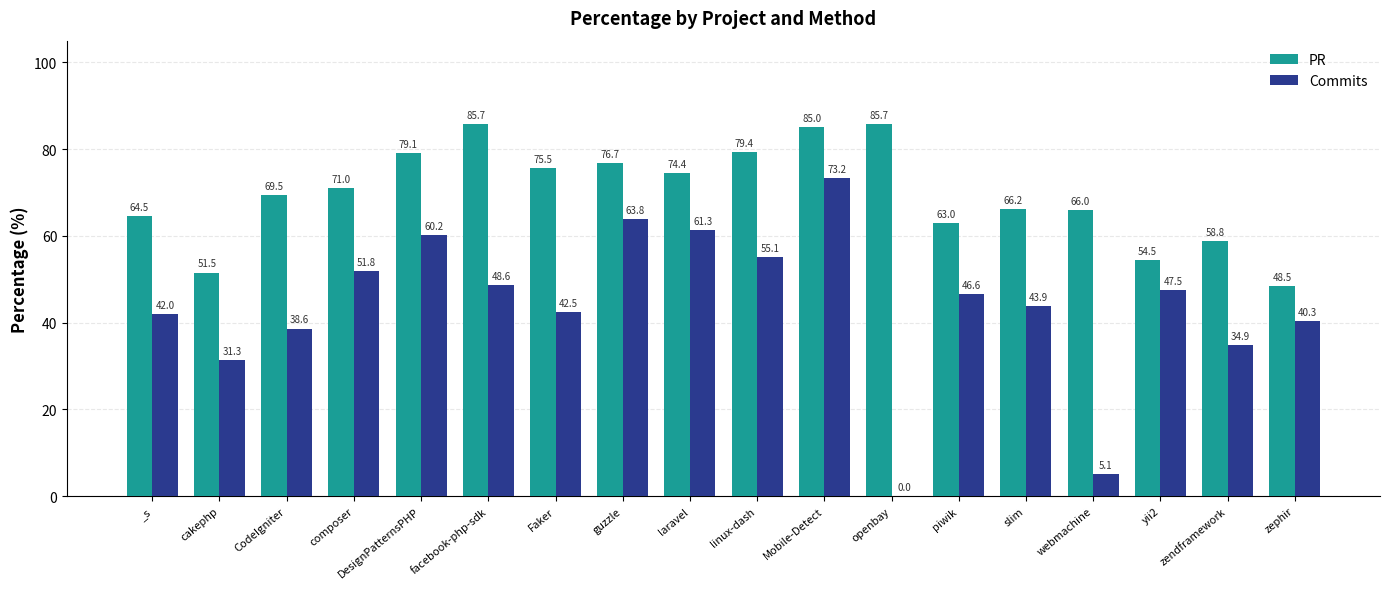

Between guzzle and linux-dash, which series saw the biggest shift?

Commits